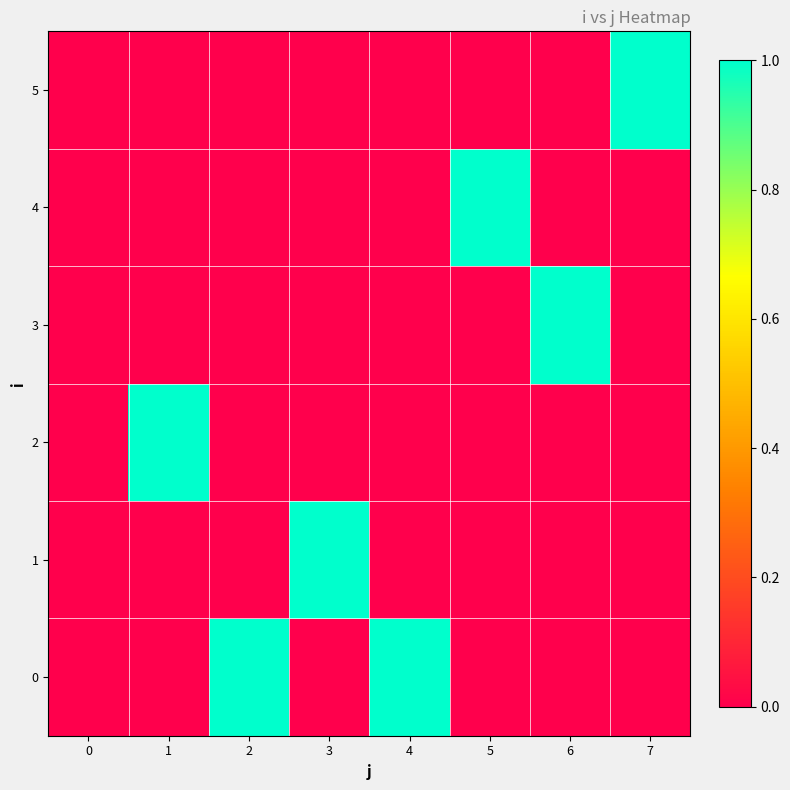

At how many categories does at least one series exceed 0?

7